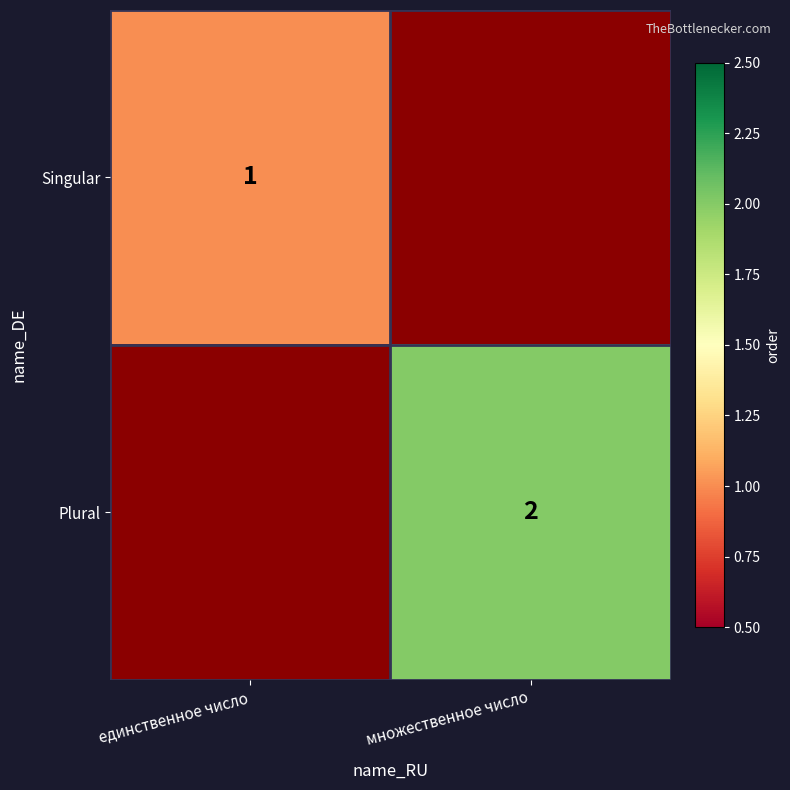

Is the value of Plural at множественное число greater than the value of Singular at единственное число?

Yes